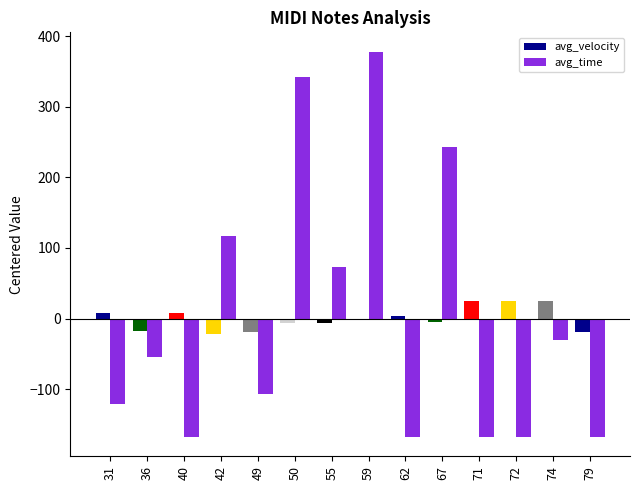

Does the chart contain stacked bars?

No